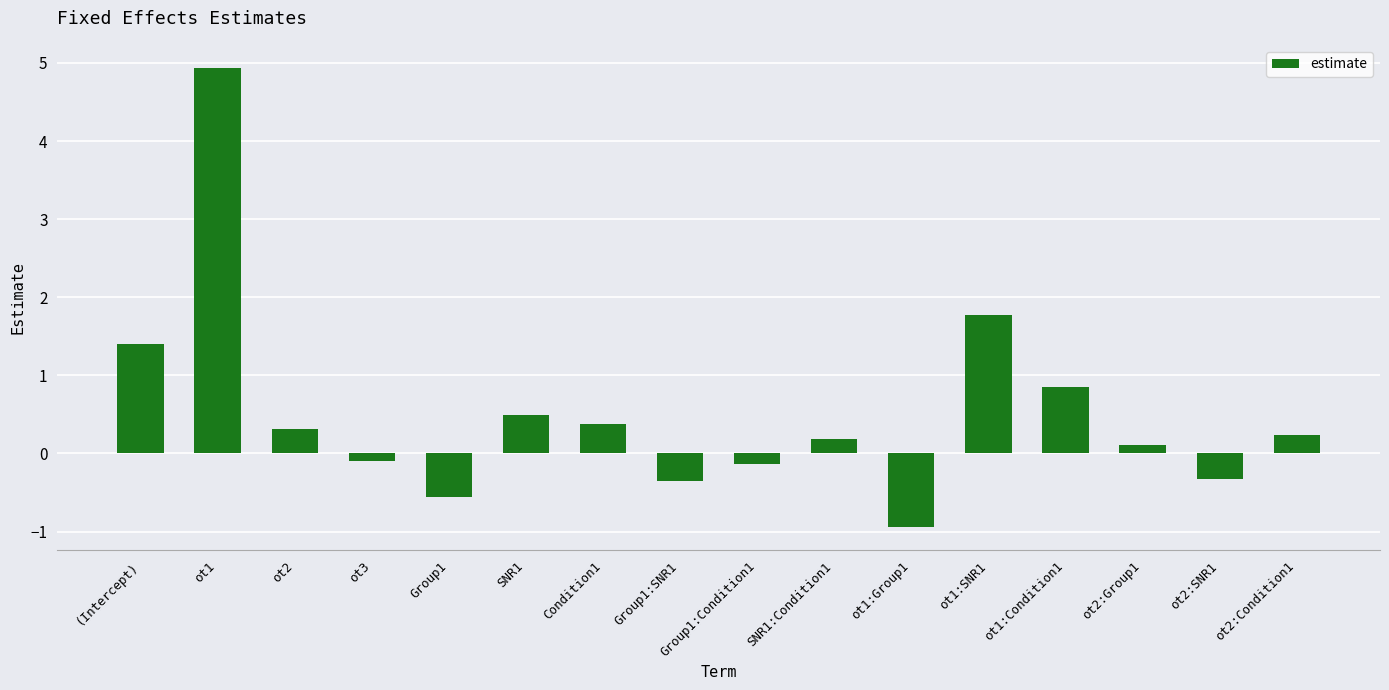

Which label corresponds to the smallest value in the chart?

ot1:Group1